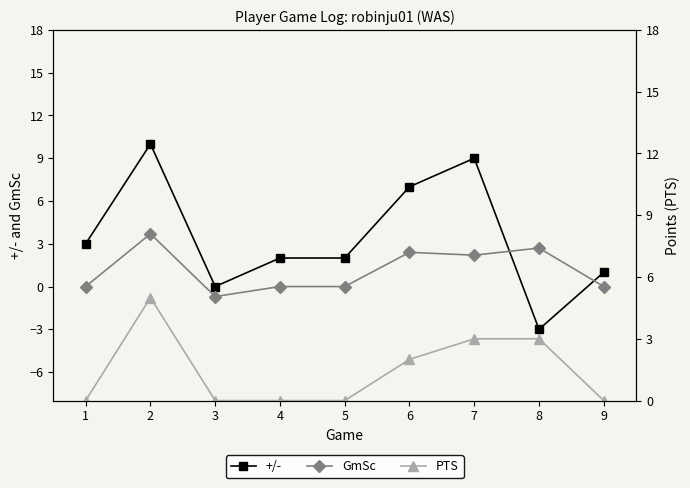

What is the highest value of the +/- series?

10.0